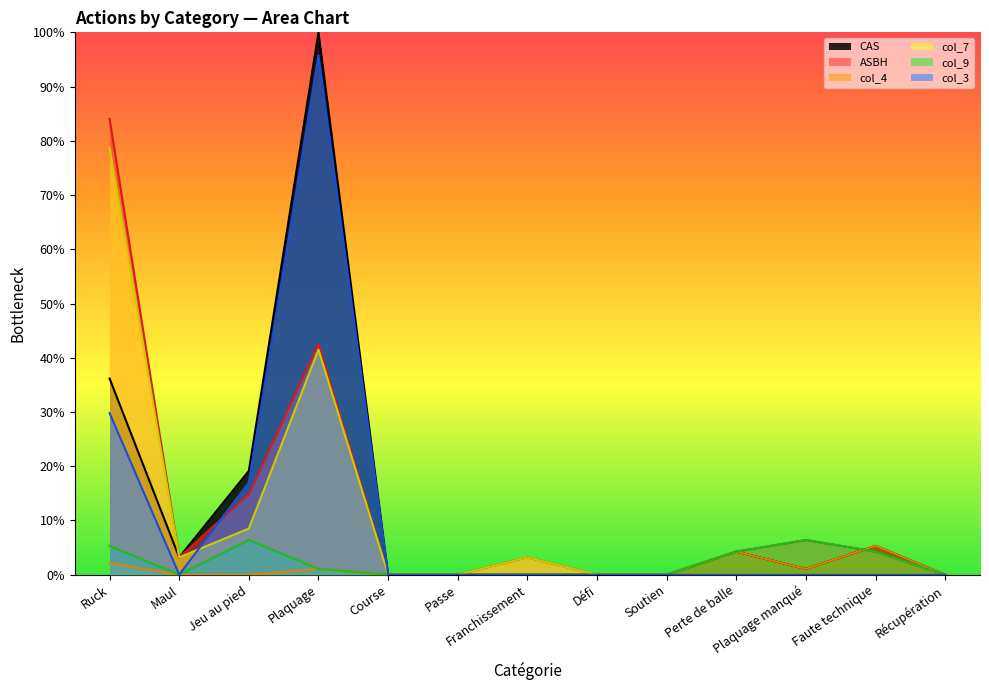

Reading left to right, transcribe all the data shown in this chart.

CAS: Ruck=36.2	Maul=3.2	Jeu au pied=19.1	Plaquage=100.0	Course=0.0	Passe=0.0	Franchissement=0.0	Défi=0.0	Soutien=0.0	Perte de balle=4.3	Plaquage manqué=1.1	Faute technique=5.3	Récupération=0.0
ASBH: Ruck=84.0	Maul=3.2	Jeu au pied=14.9	Plaquage=42.6	Course=0.0	Passe=0.0	Franchissement=3.2	Défi=0.0	Soutien=0.0	Perte de balle=4.3	Plaquage manqué=6.4	Faute technique=4.3	Récupération=0.0
col_4: Ruck=2.1	Maul=0.0	Jeu au pied=0.0	Plaquage=1.1	Course=0.0	Passe=0.0	Franchissement=0.0	Défi=0.0	Soutien=0.0	Perte de balle=4.3	Plaquage manqué=1.1	Faute technique=5.3	Récupération=0.0
col_7: Ruck=78.7	Maul=3.2	Jeu au pied=8.5	Plaquage=41.5	Course=0.0	Passe=0.0	Franchissement=3.2	Défi=0.0	Soutien=0.0	Perte de balle=0.0	Plaquage manqué=0.0	Faute technique=0.0	Récupération=0.0
col_9: Ruck=5.3	Maul=0.0	Jeu au pied=6.4	Plaquage=1.1	Course=0.0	Passe=0.0	Franchissement=0.0	Défi=0.0	Soutien=0.0	Perte de balle=4.3	Plaquage manqué=6.4	Faute technique=4.3	Récupération=0.0
col_3: Ruck=29.8	Maul=0.0	Jeu au pied=17.0	Plaquage=95.7	Course=0.0	Passe=0.0	Franchissement=0.0	Défi=0.0	Soutien=0.0	Perte de balle=0.0	Plaquage manqué=0.0	Faute technique=0.0	Récupération=0.0